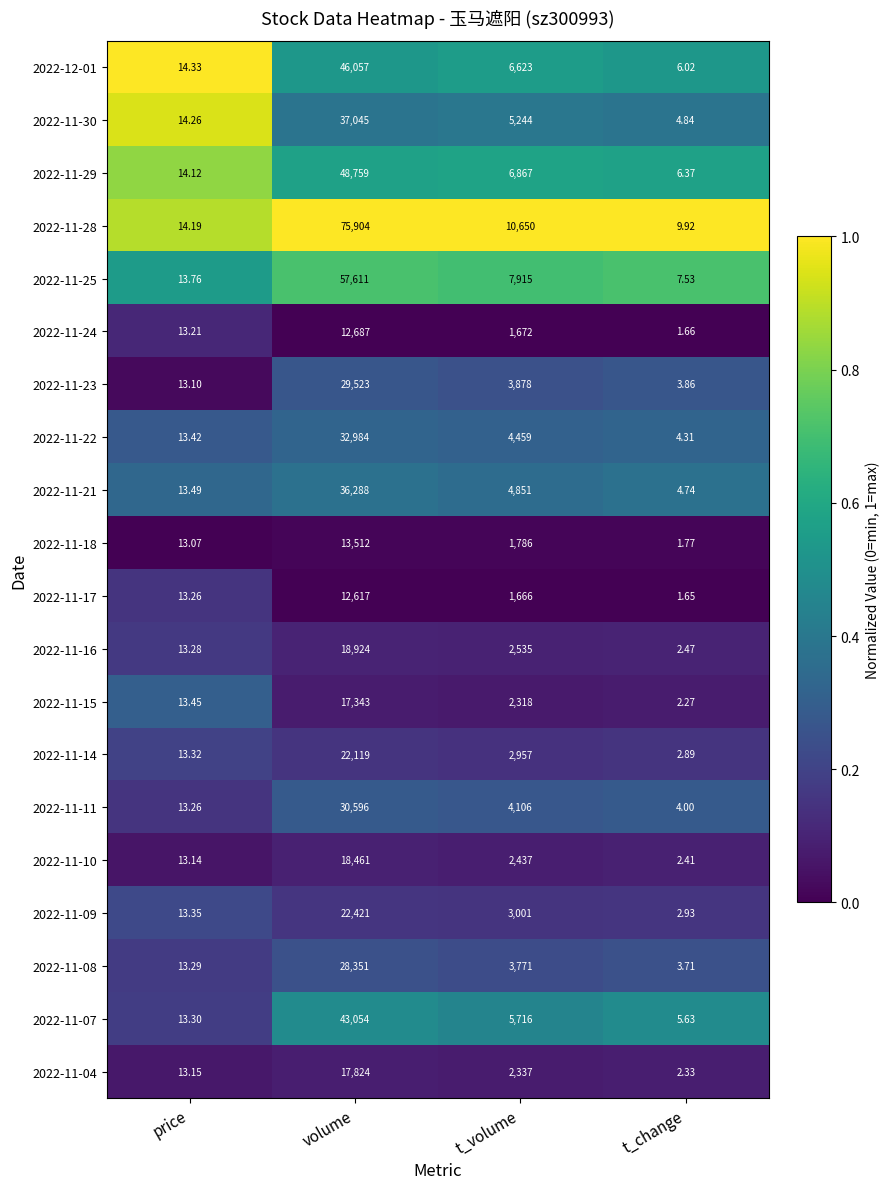

At which category is the sum across all series the highest?

volume